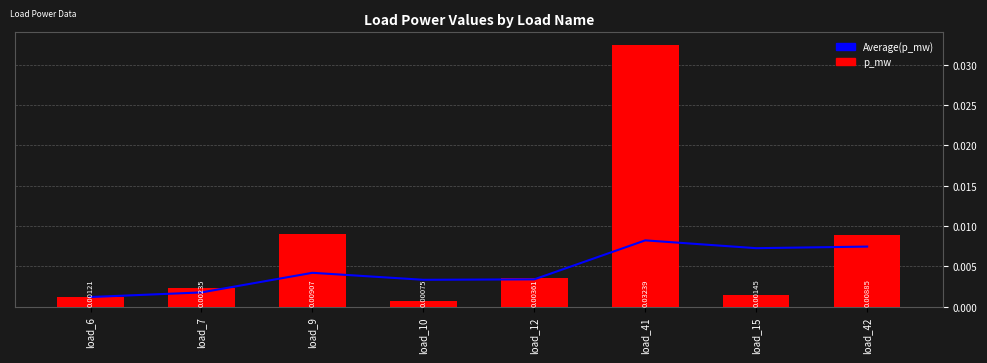

List the labels in order of p_mw value, largest first.

load_41, load_9, load_42, load_12, load_7, load_15, load_6, load_10